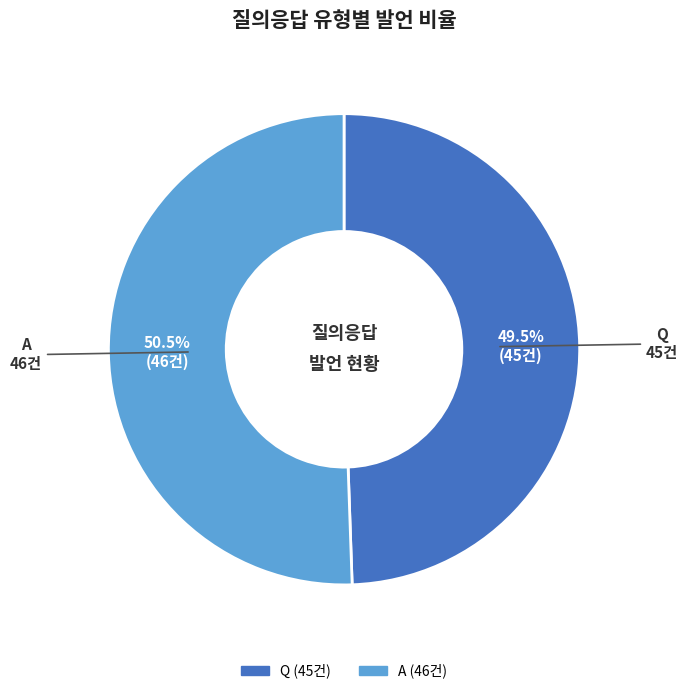

Is there any slice that represents more than half of the pie?

Yes